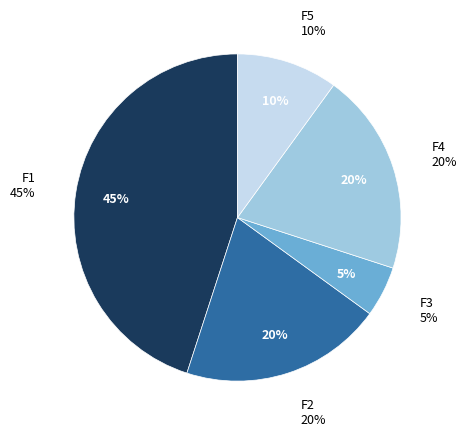

What percentage is the F3 slice, to the nearest percent?

5%